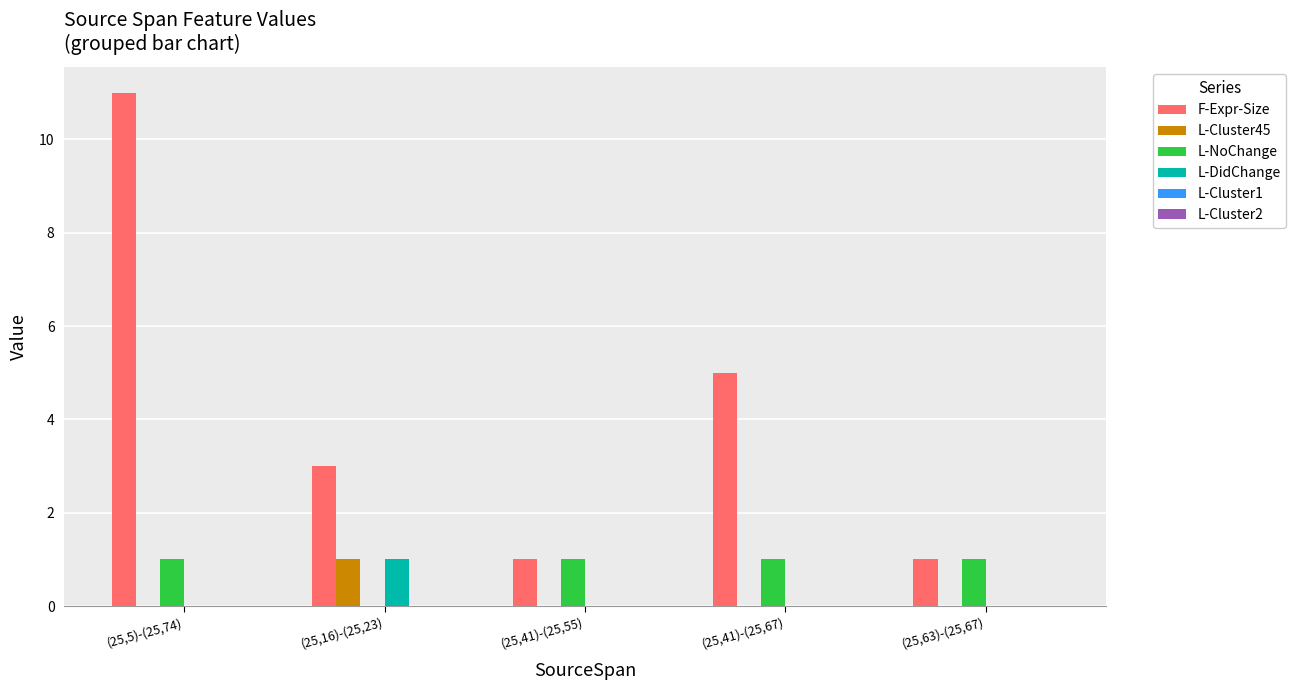

At which category is the sum across all series the highest?

(25,5)-(25,74)